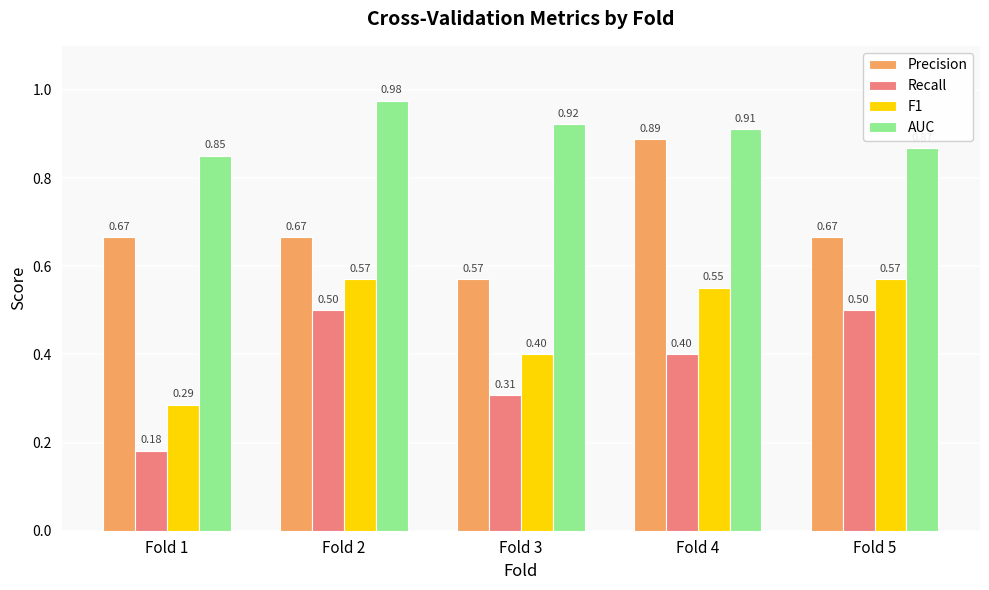

What is the sum of all Precision values?

3.5